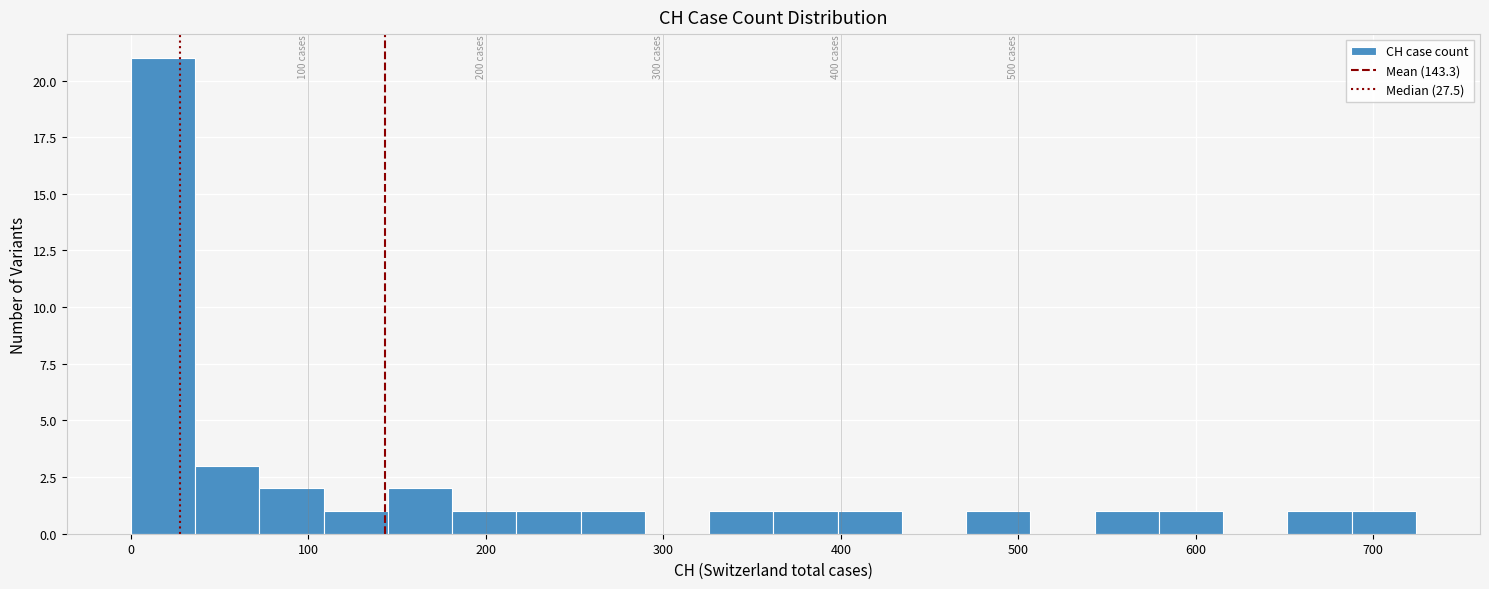

Around what value on the x-axis is the tallest bar? Give the approximate position of its centre, as read against the axis.

20